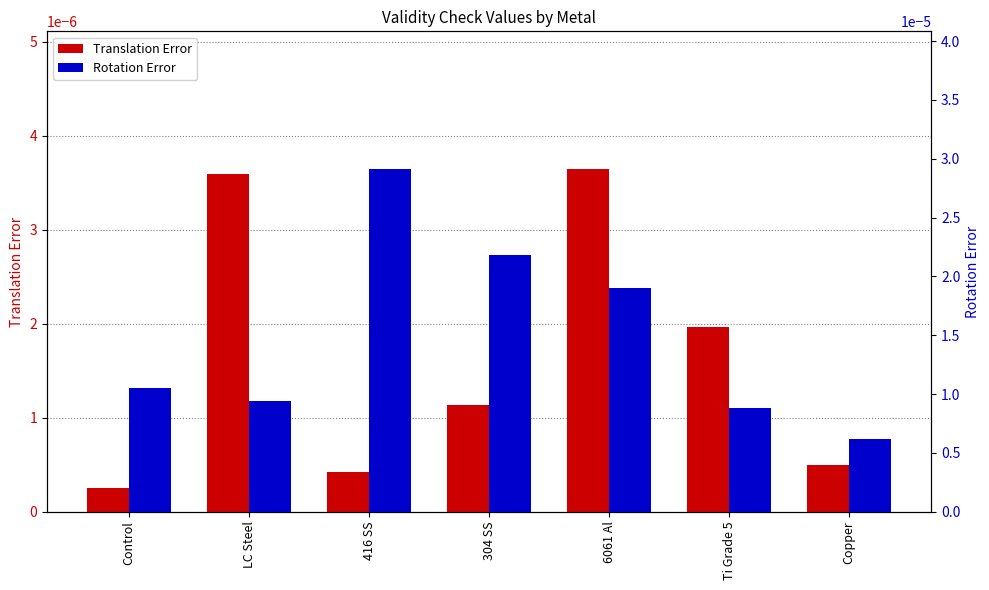

At how many categories does at least one series exceed 0?

7